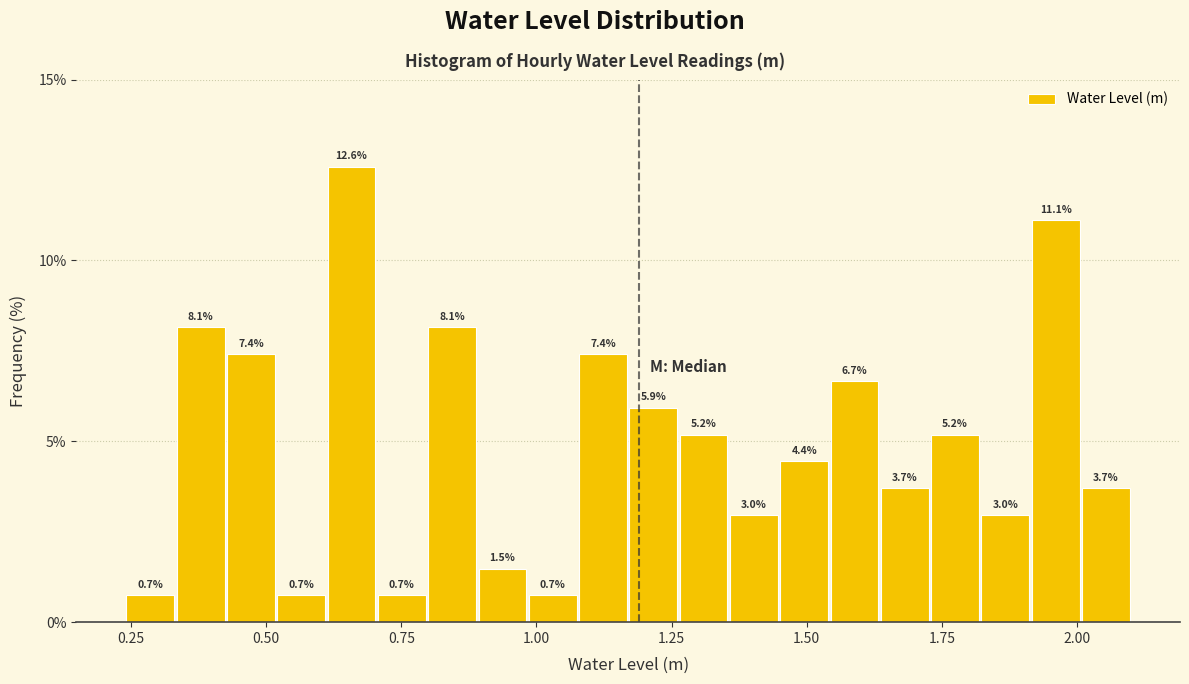

Read against the x-axis, roughly where is the centre of the tallest bar?

0.65